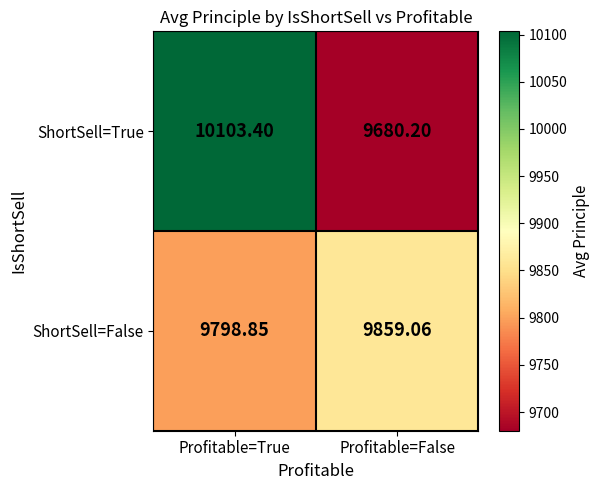

At which label is ShortSell=False closest to 9828?

Profitable=True